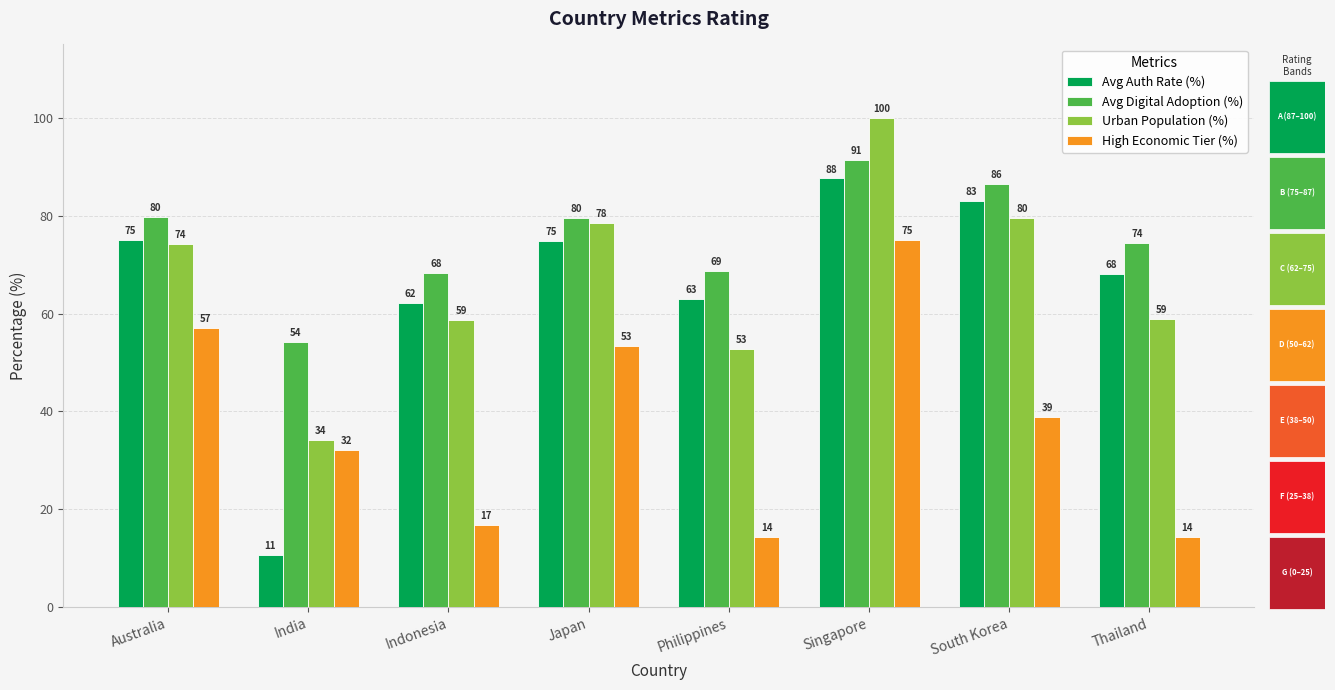

The value of Avg Digital Adoption (%) at South Korea is 86.5. True or false?

True